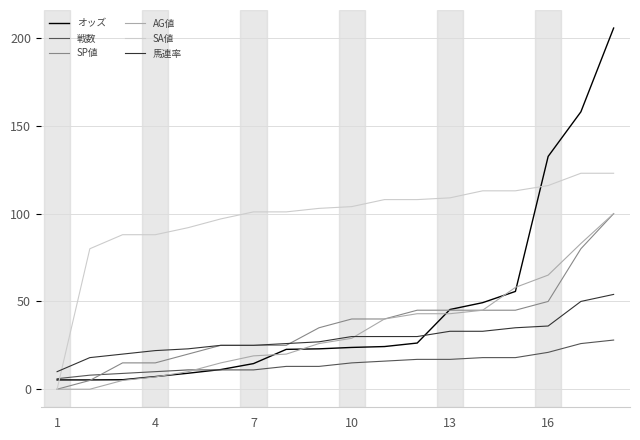

True or false: オッズ and SA値 intersect in this chart.

True